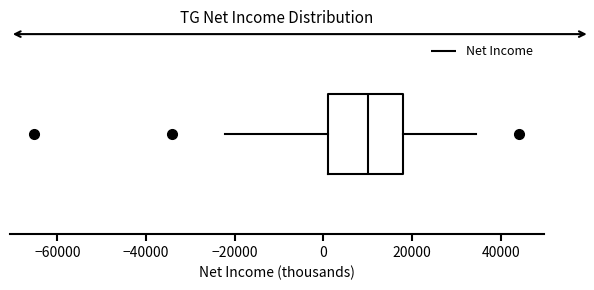

Read this box plot against the x-axis: the position of the median line, the range covered by the box, and the ends of both whiskers. The values are not printed on the chart, so give them approximately, as read against the axis.

median 10000, box 0 to 18000, whiskers -22000 to 34000